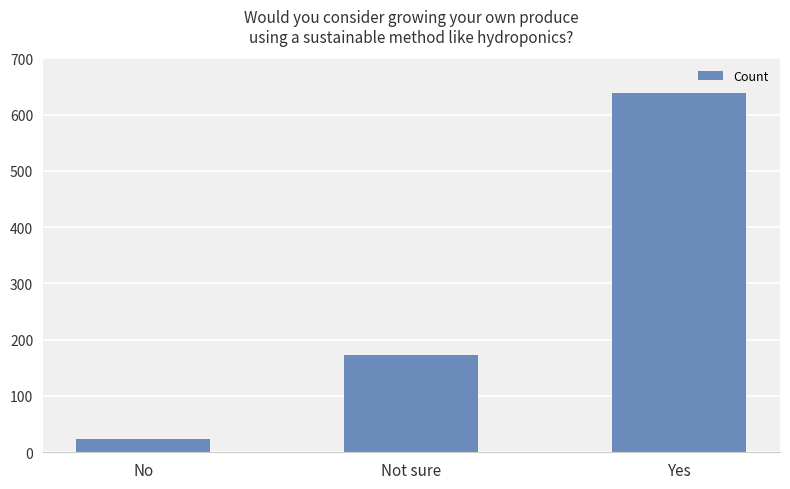

Which label corresponds to the smallest value in the chart?

No